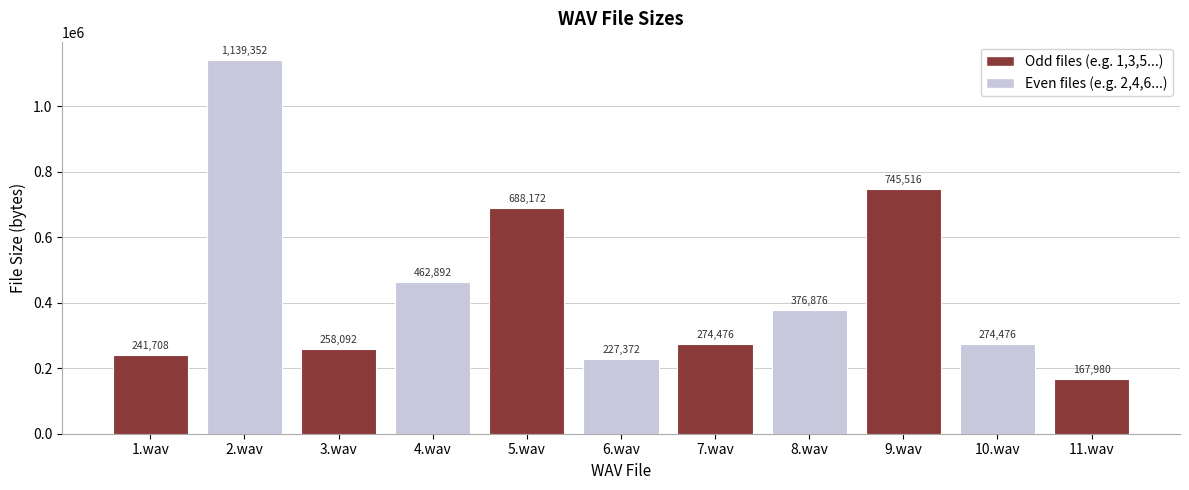

Is it true that the value at 11.wav is 259770?

False